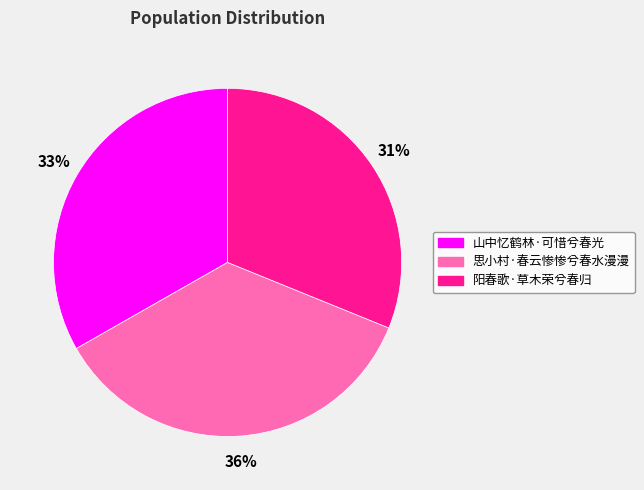

Count the number of slices in the pie.

3